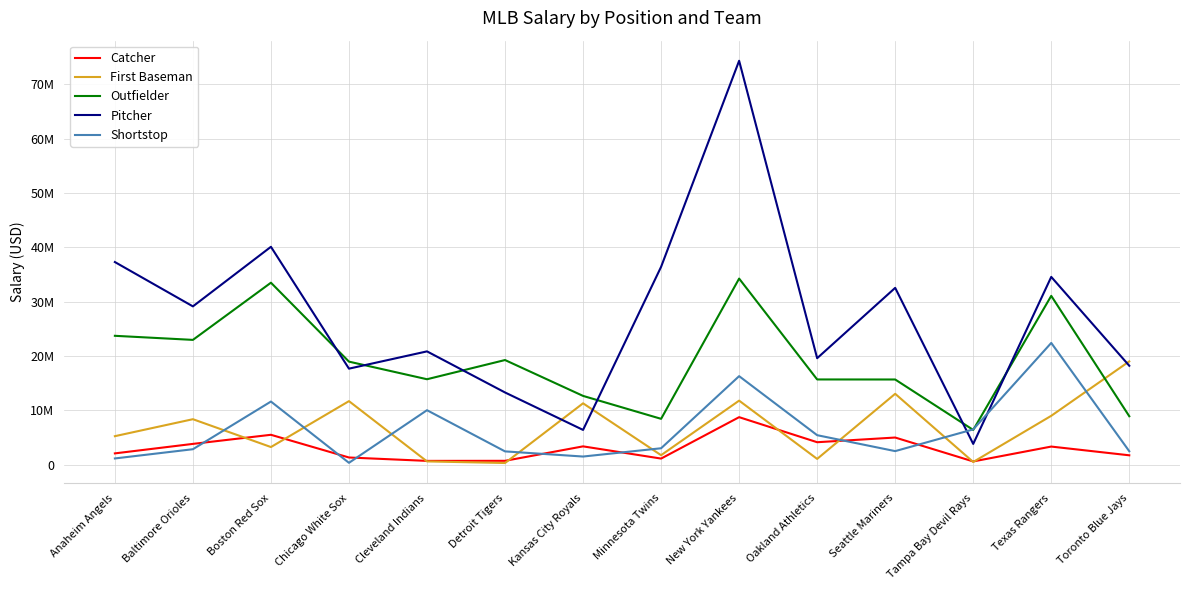

Does the chart have visible grid lines?

Yes